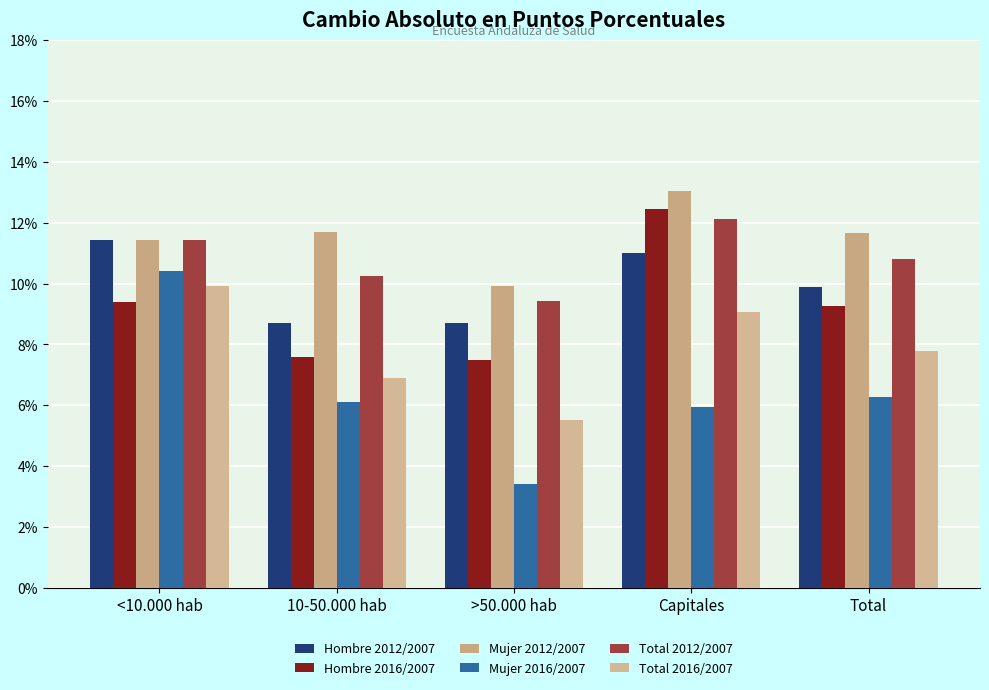

Rank the series at >50.000 hab from lowest to highest value.

Mujer 2016/2007, Total 2016/2007, Hombre 2016/2007, Hombre 2012/2007, Total 2012/2007, Mujer 2012/2007